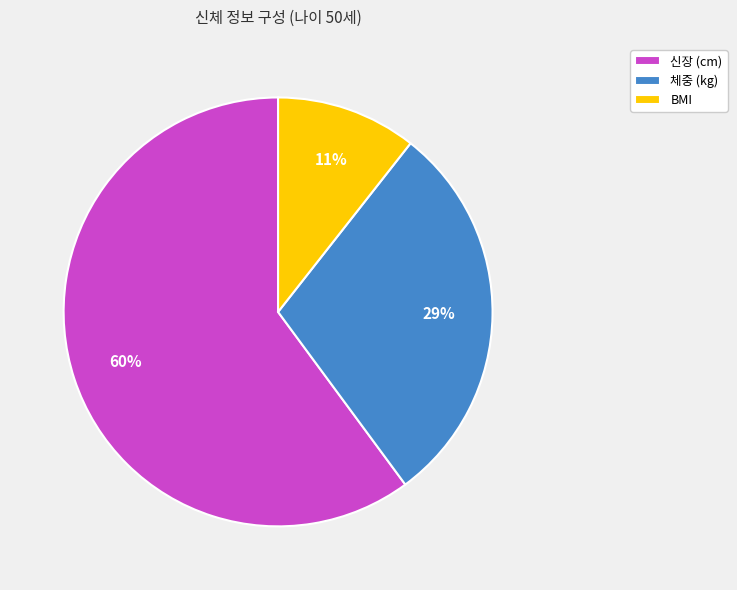

Rank the categories by value from lowest to highest.

BMI, 체중 (kg), 신장 (cm)